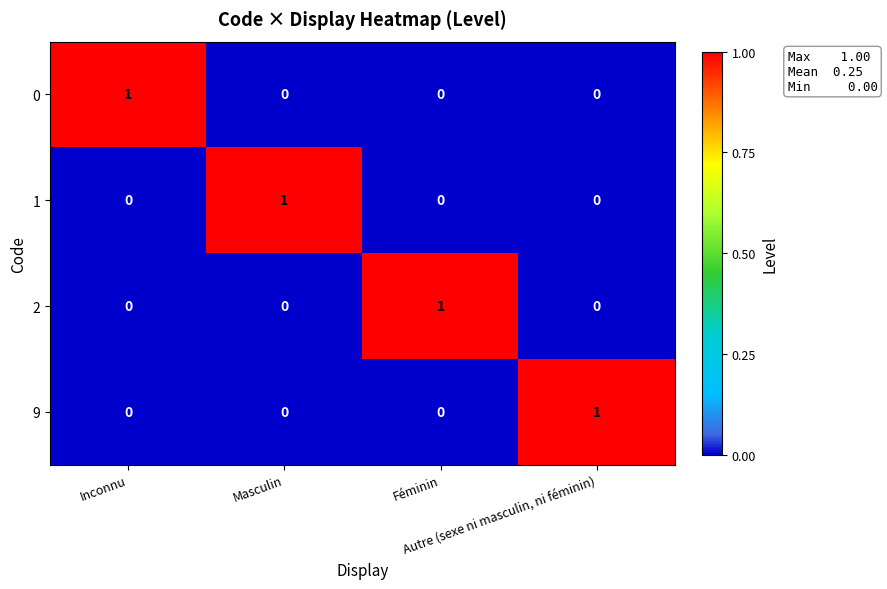

How many 0 values are between 0 and 1?

4